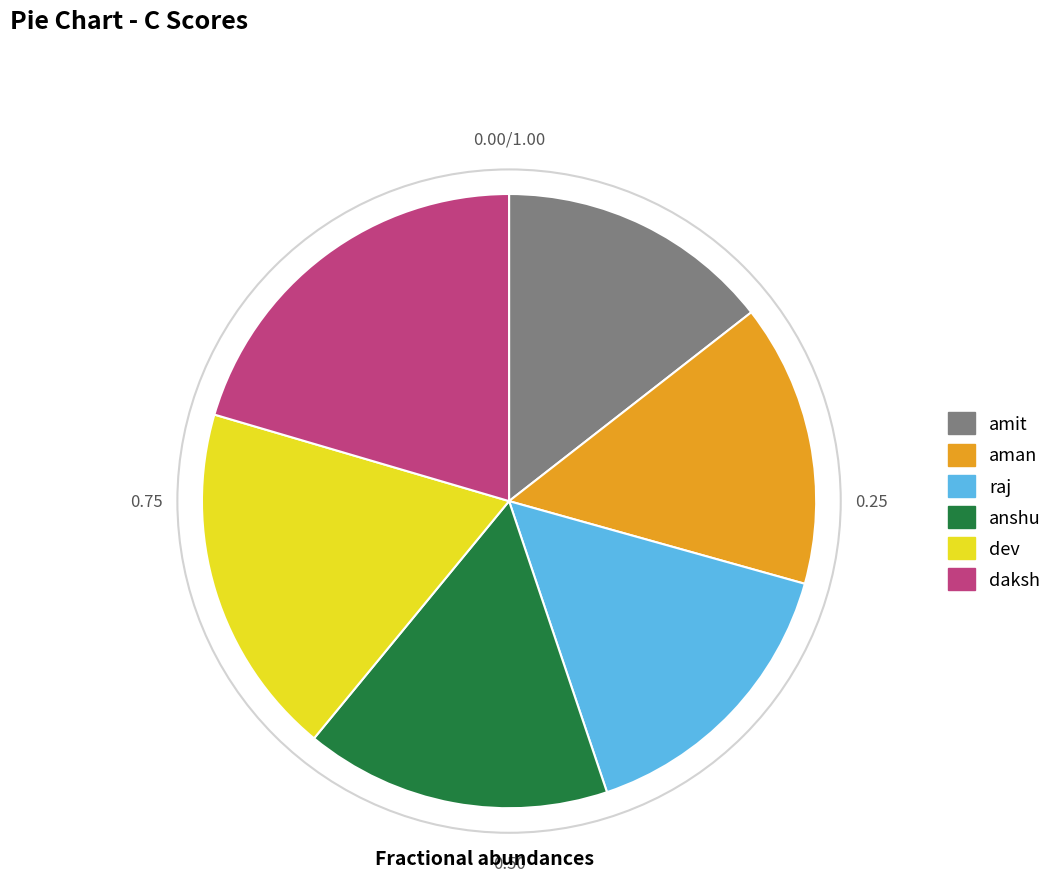

What is the largest slice in the pie chart?

daksh